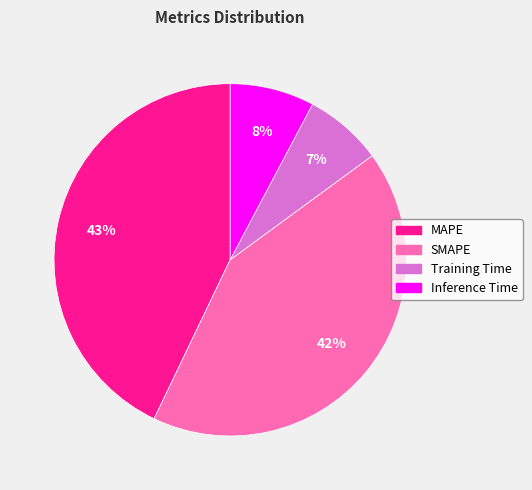

How many segments does this pie chart have?

4